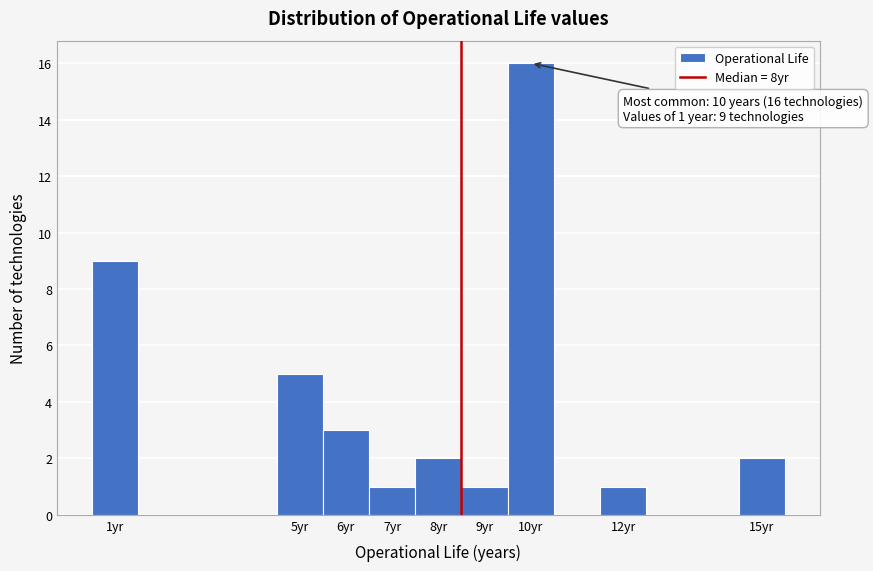

Over which range of the x-axis is the bar tallest?

9.5 to 10.5